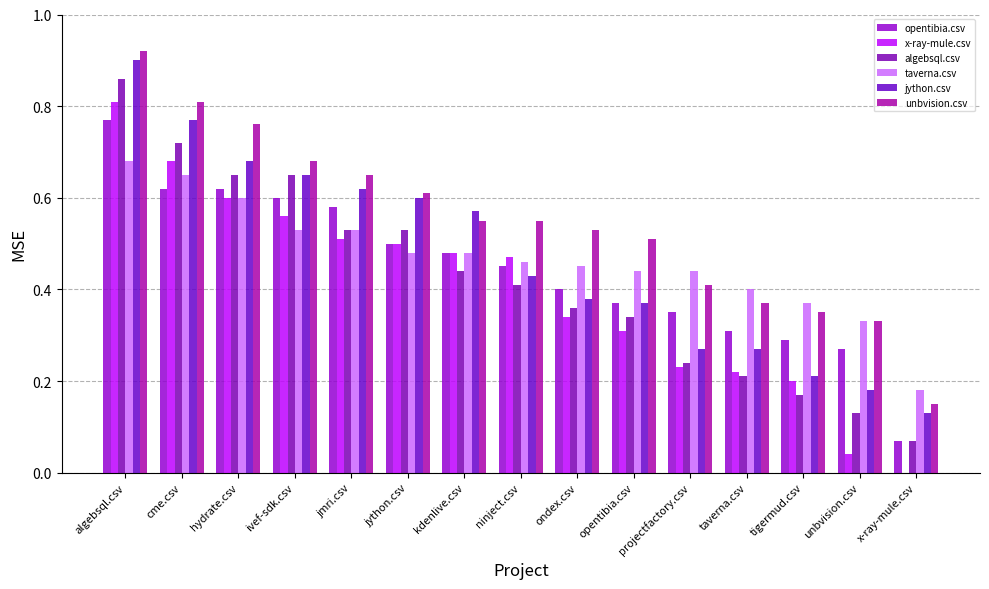

List the labels in order of opentibia.csv value, smallest first.

x-ray-mule.csv, unbvision.csv, tigermud.csv, taverna.csv, projectfactory.csv, opentibia.csv, ondex.csv, ninject.csv, kdenlive.csv, jython.csv, jmri.csv, ivef-sdk.csv, cme.csv, hydrate.csv, algebsql.csv